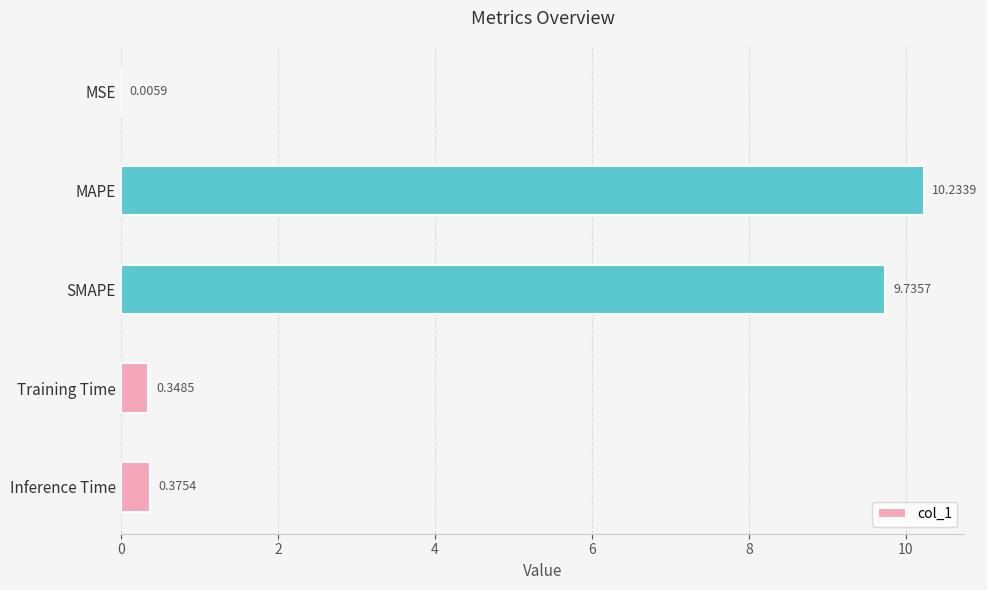

At which category does the chart reach its peak across all series?

MAPE